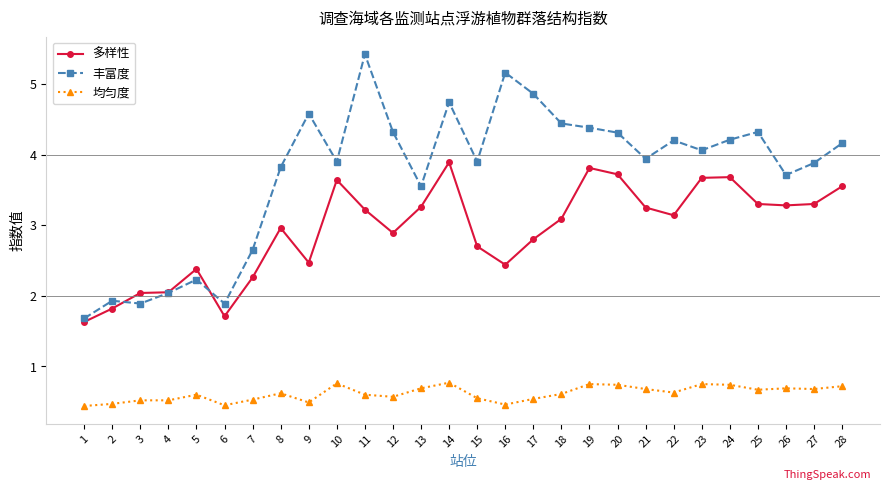

Does the chart display data point markers on the line(s)?

Yes